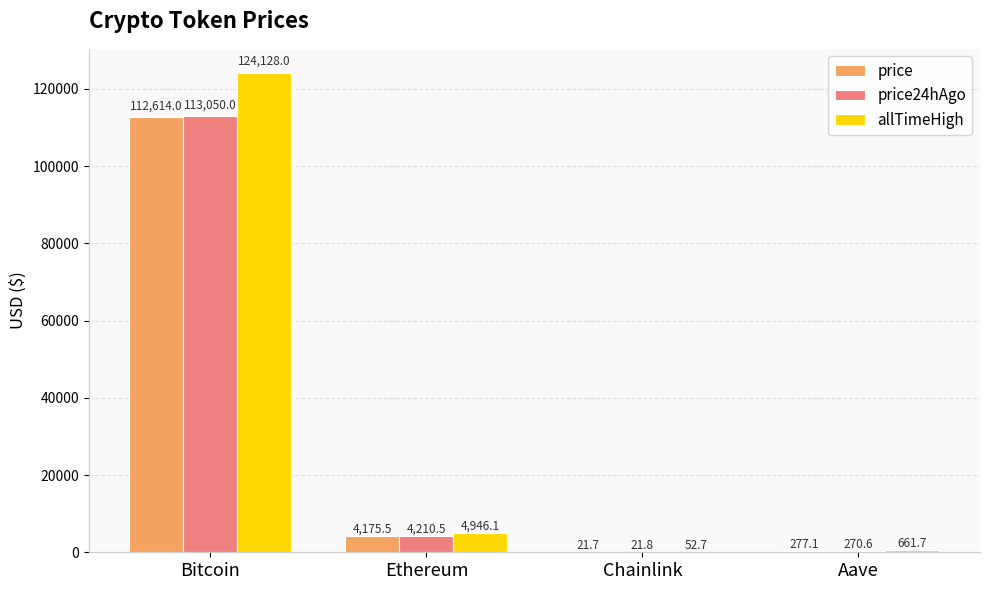

True or false: price has a value of 155535.3 at Bitcoin.

False